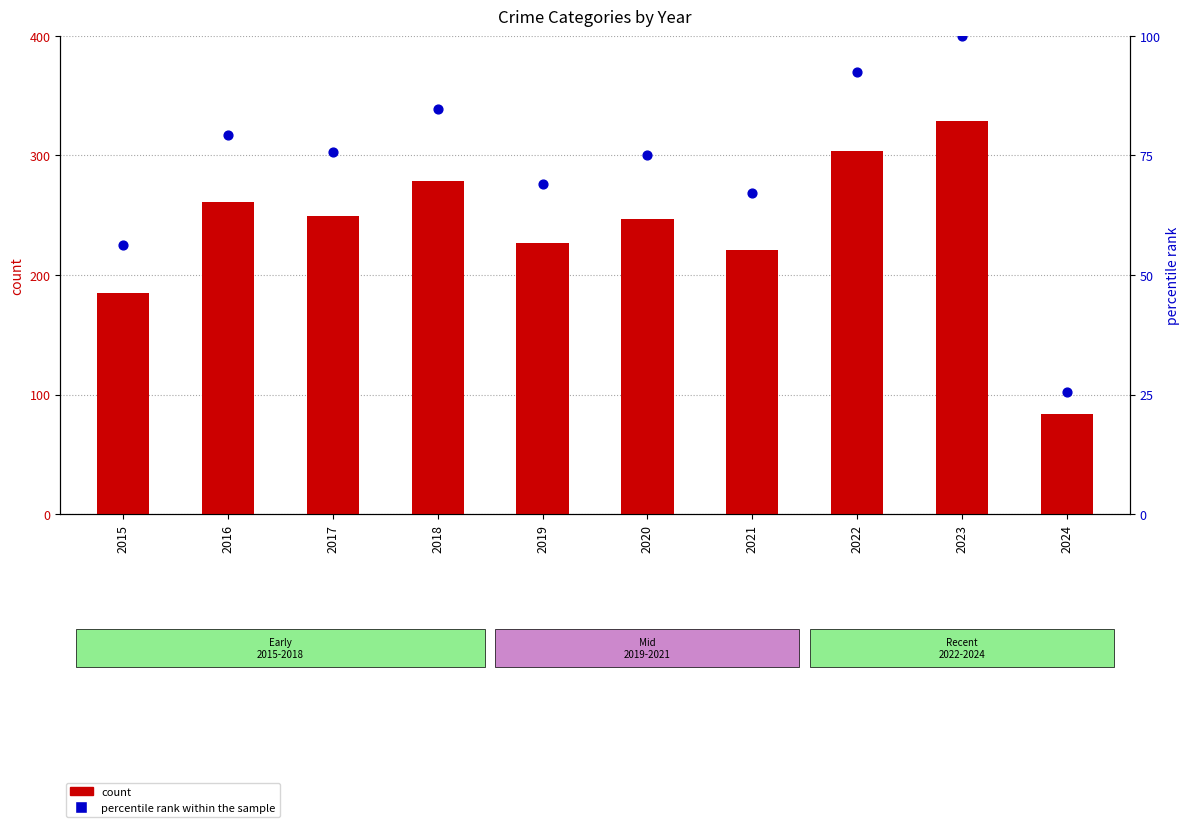

Which series has the largest total across all categories?

count